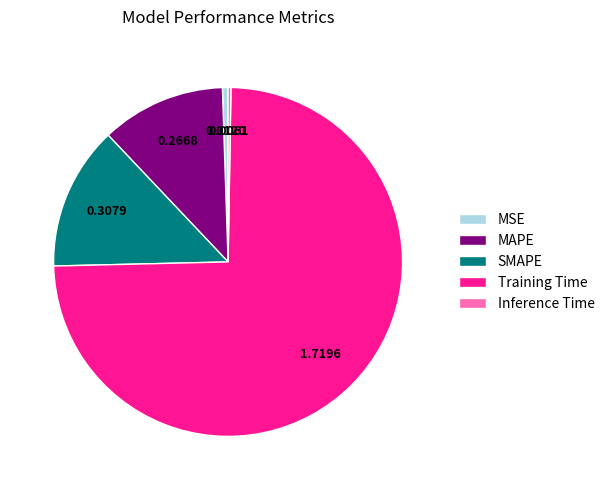

Between MSE and Training Time, which is larger?

Training Time